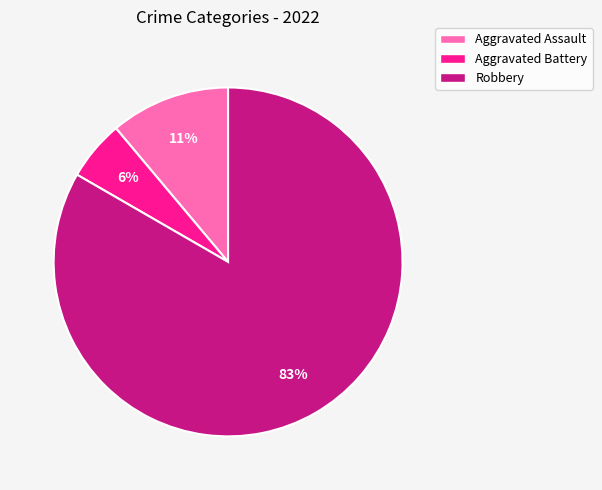

To the nearest percent, what is the difference between the Robbery and Aggravated Assault slice percentages?

72%